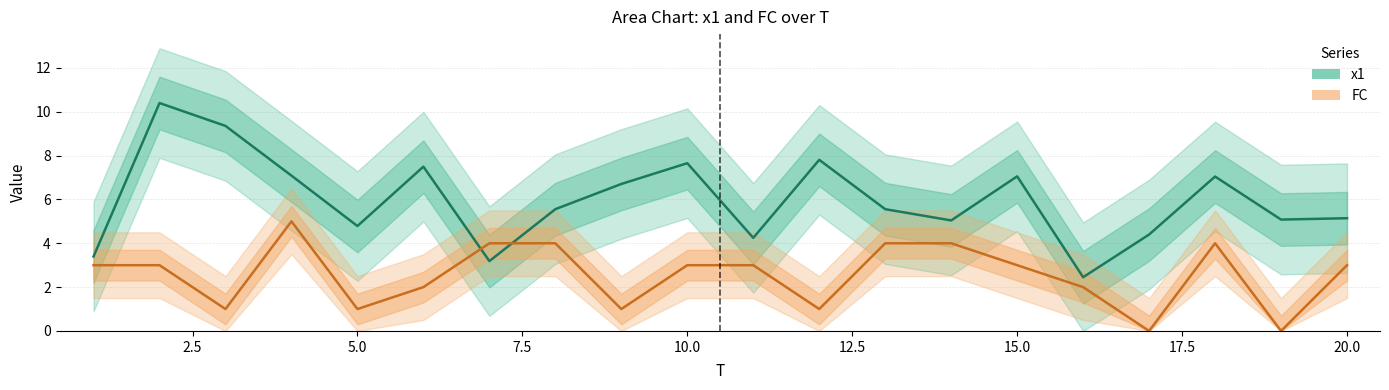

What is the difference between the maximum and second lowest values in the x1 series?

7.2